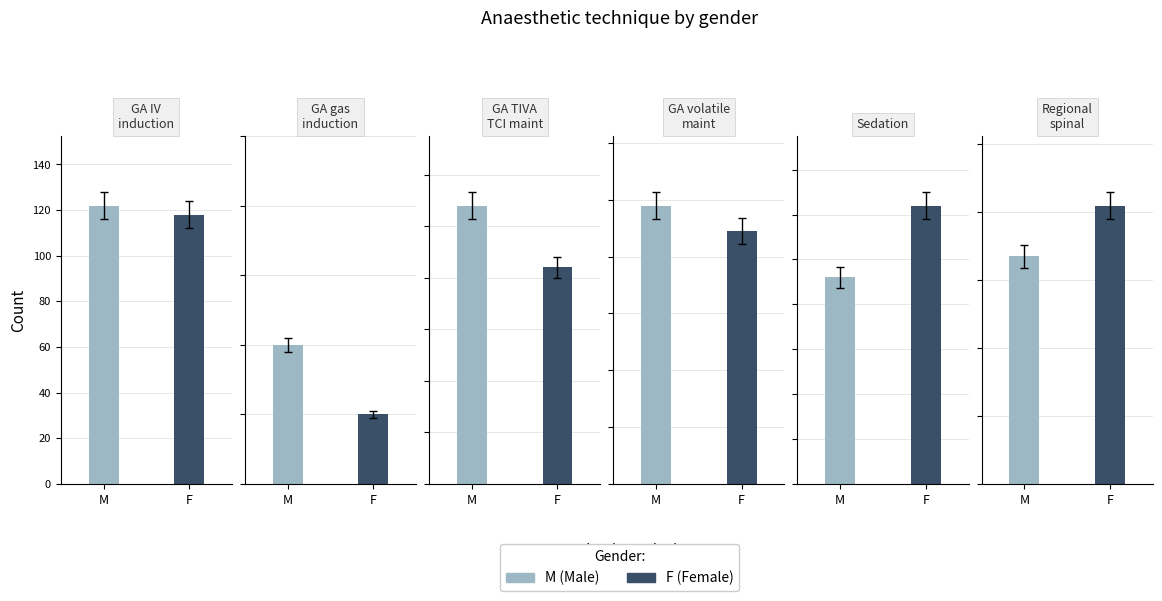

What is the label of the 2nd bar from the left?

GA_gas_induction